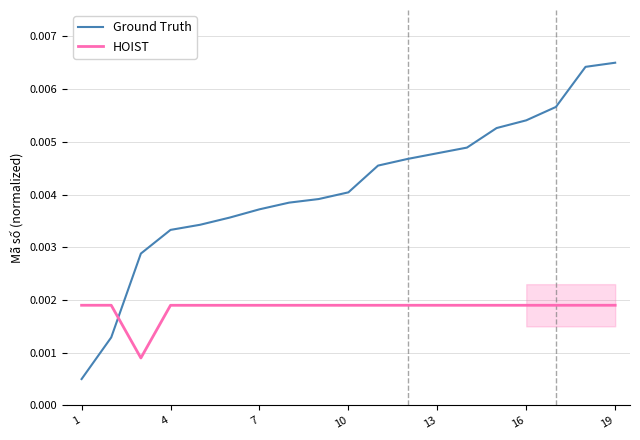

Which series ends up on top after the final intersection of HOIST and Ground Truth?

Ground Truth